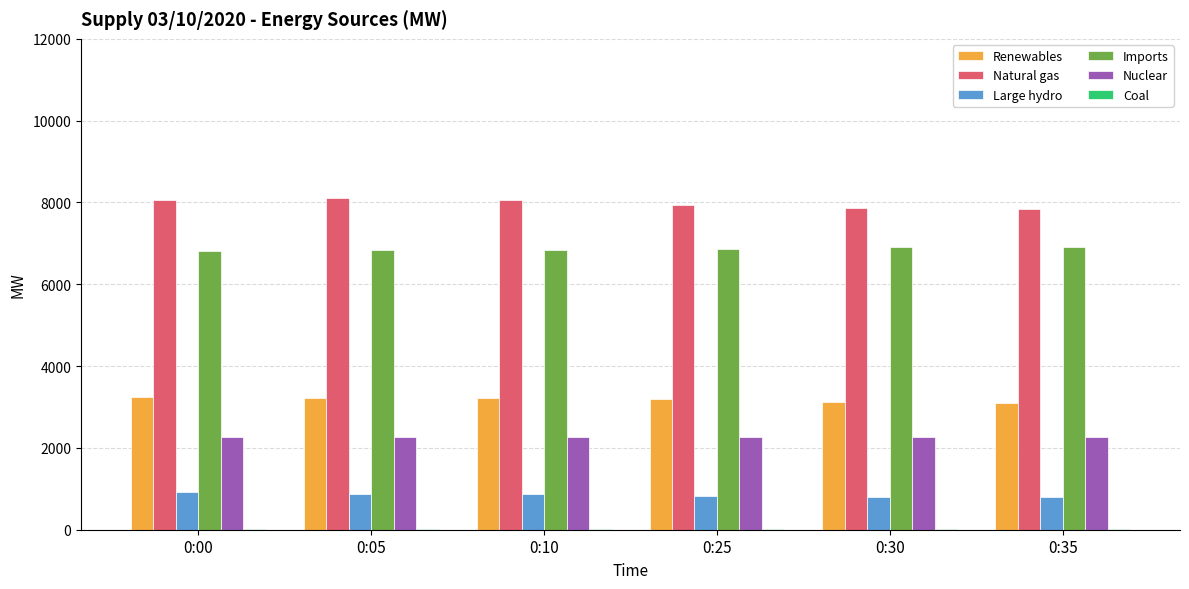

Is it true that Imports equals 3481 at 0:30?

False